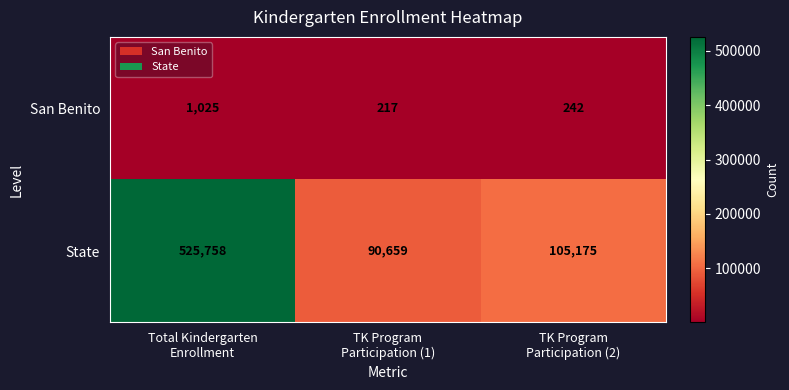

What is the difference between the maximum and minimum values in the State series?

435099